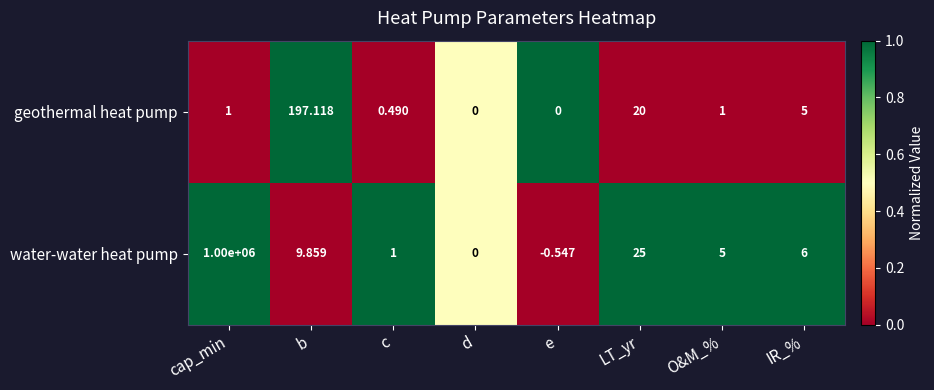

Which series has the largest total across all categories?

water-water heat pump